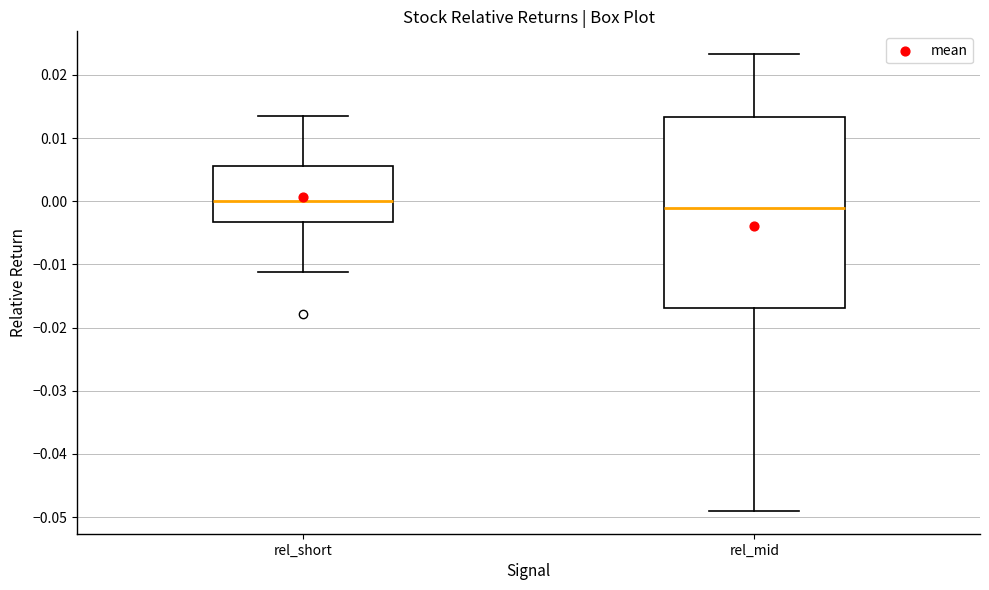

Where is the upper edge of the box for rel_short on the y-axis? The values are not printed on the chart, so give them approximately, as read against the axis.

0.006